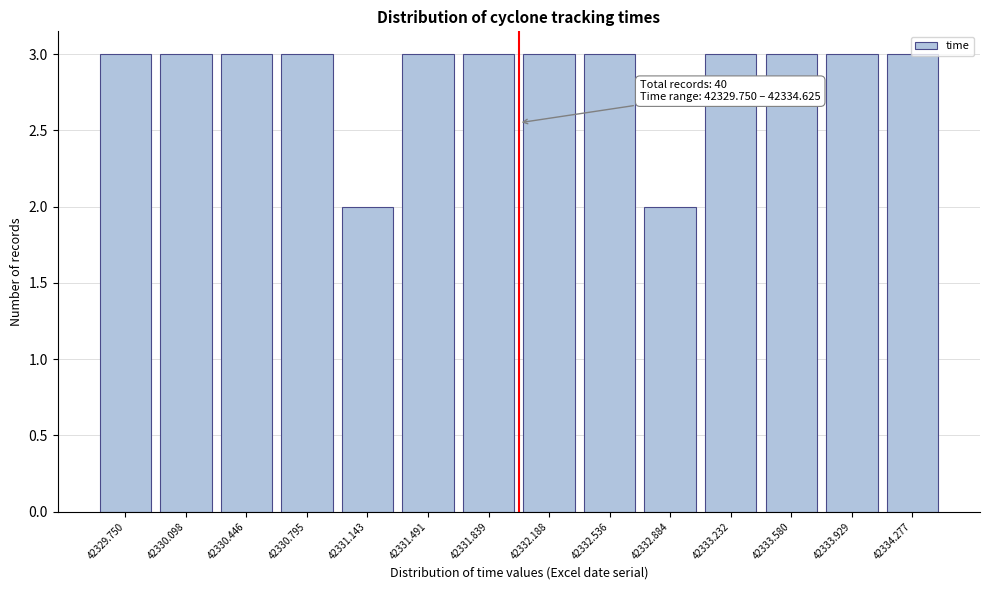

The value at 42330.795 is 3. True or false?

True